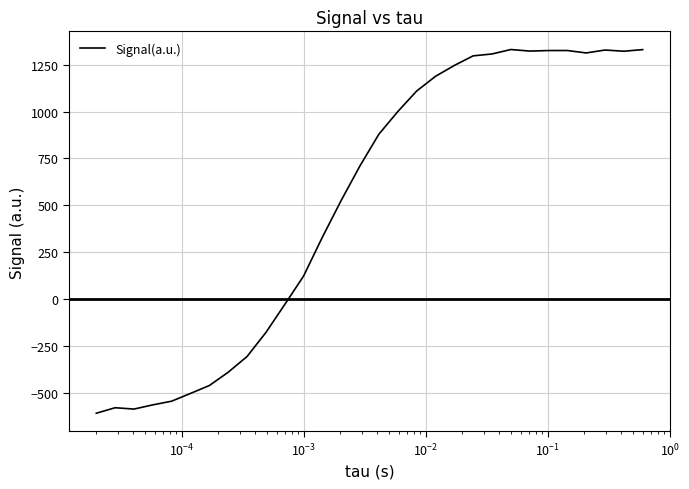

How many values are below zero?

11